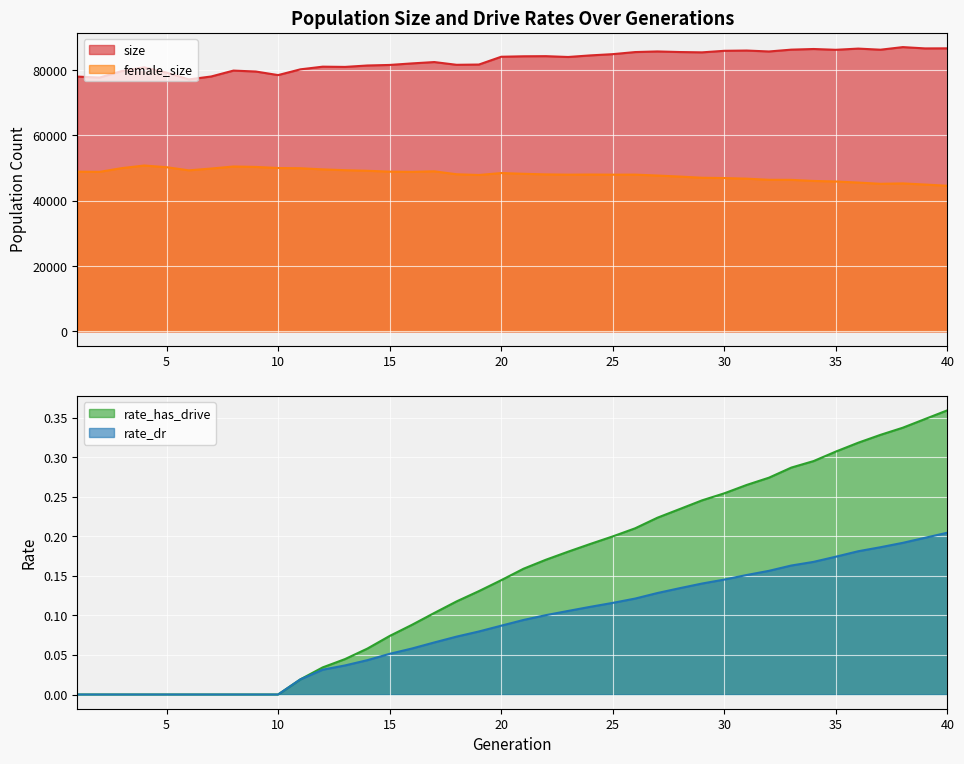

How many lines are shown in the chart?

4